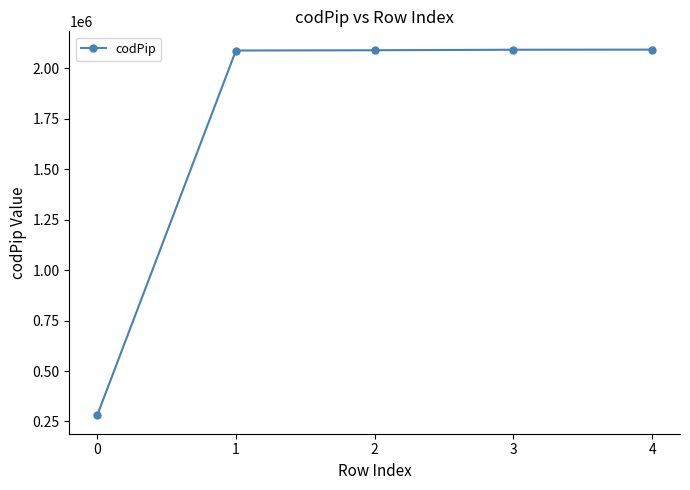

What is the sum of the values at 4 and 0?

2373510